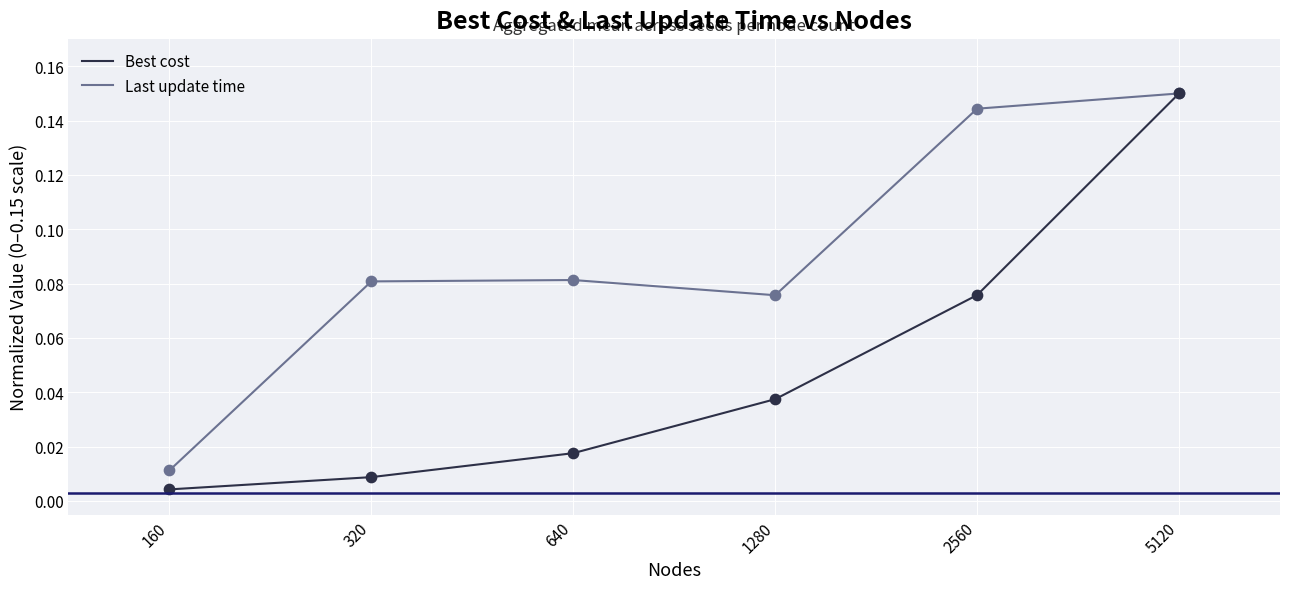

Which series has the largest total across all categories?

Last update time